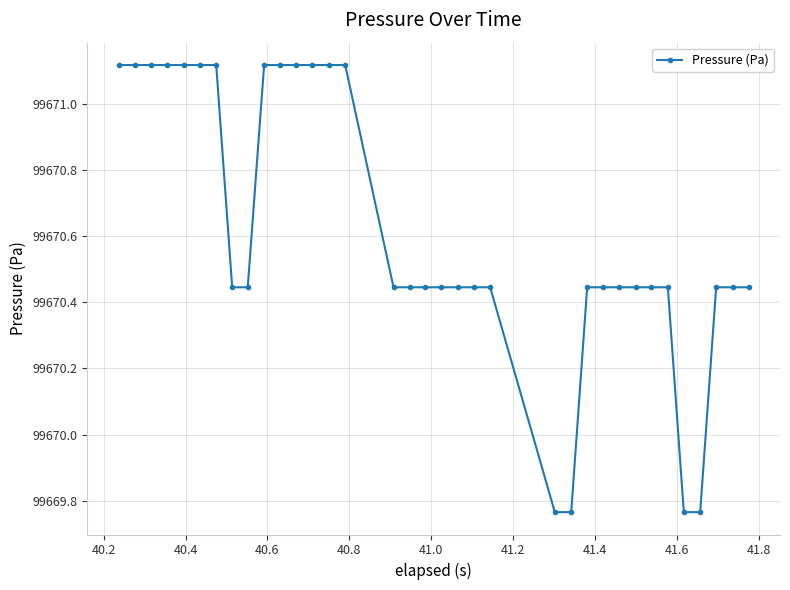

What is the difference between the maximum and minimum values?

1.4